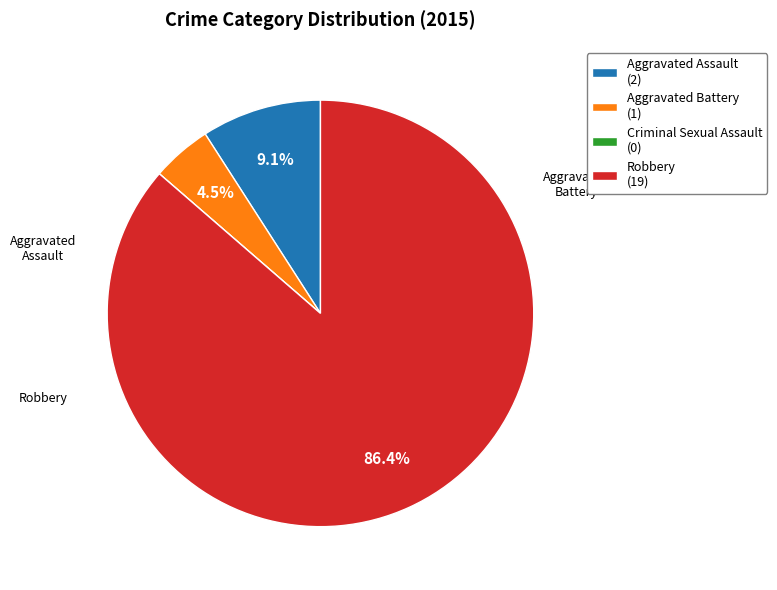

Does any single category account for the majority?

Yes